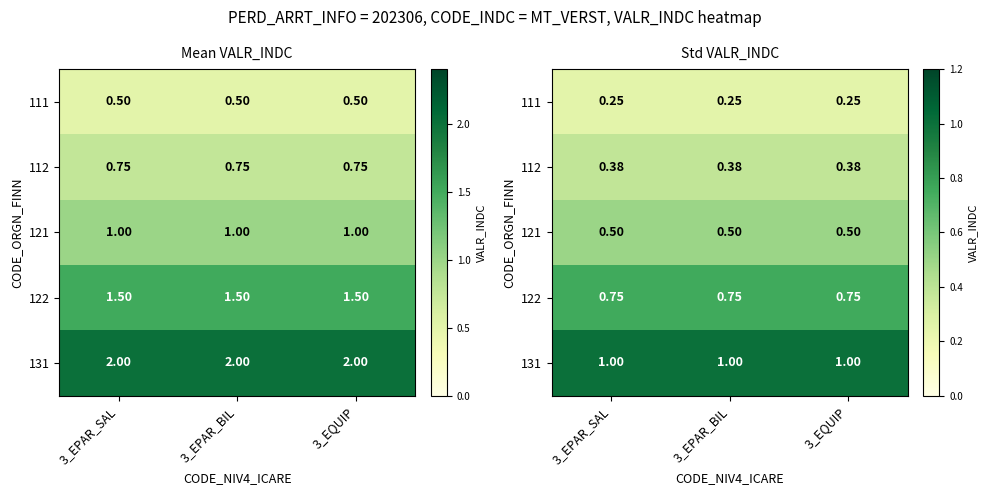

The value of 111 at 3_EPAR_BIL is 0.1. True or false?

False